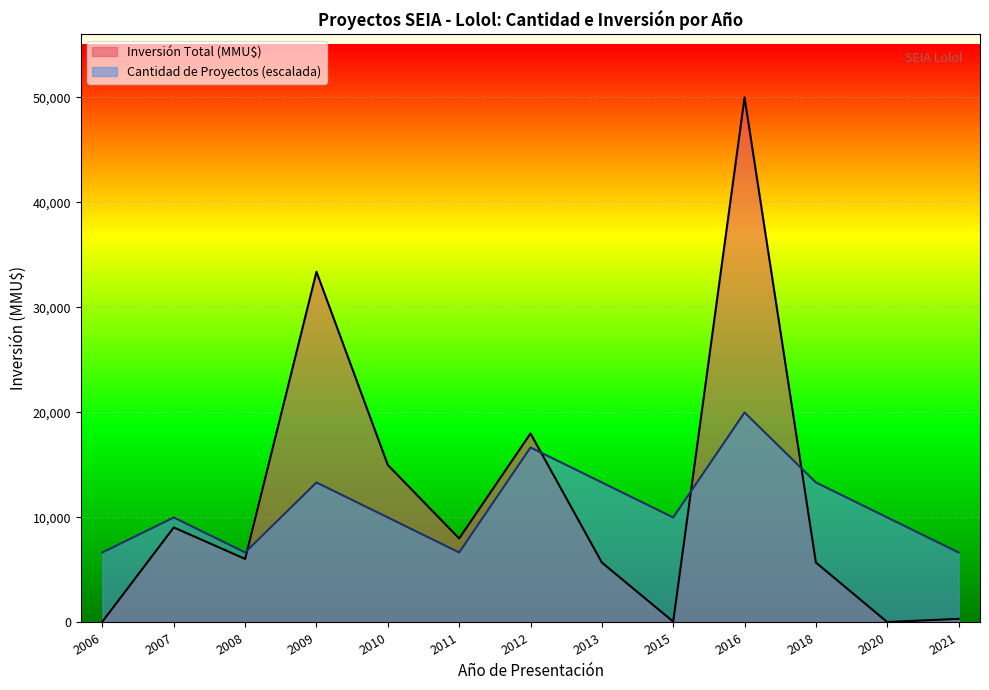

List the series in order of their peak value, highest first.

Inversión Total (MMU$), Cantidad de Proyectos (escalada)